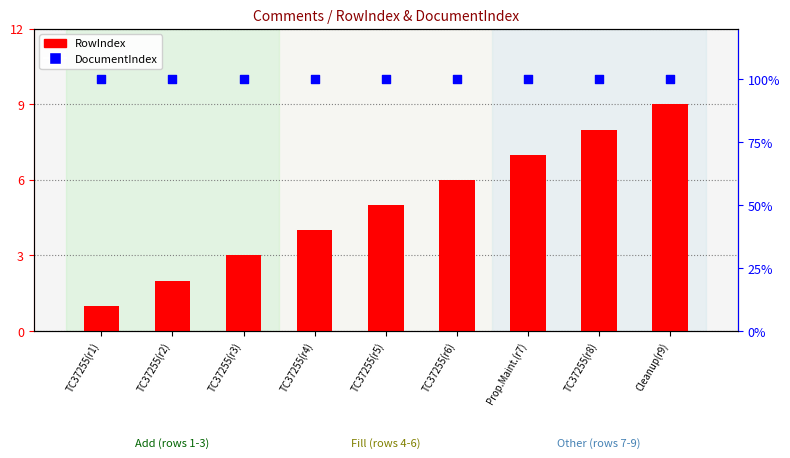

What are all the series names shown in the legend?

RowIndex, DocumentIndex